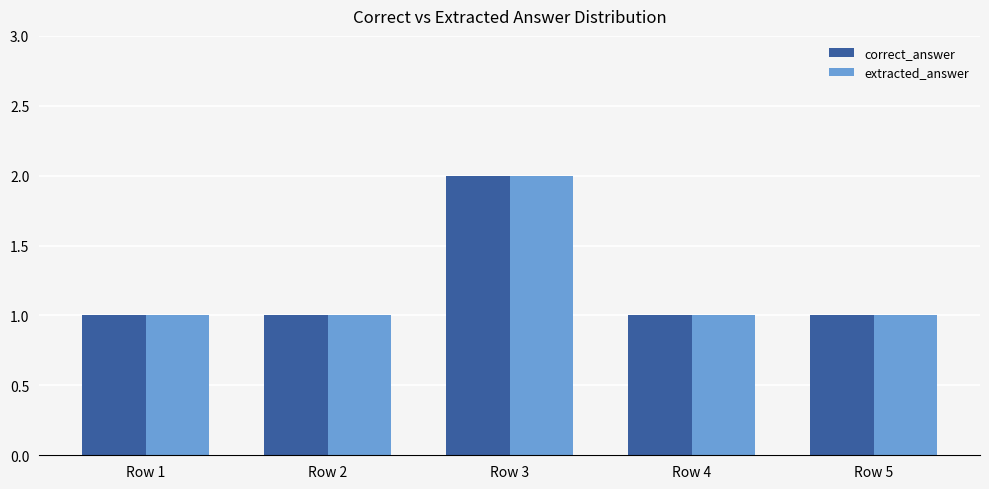

At which category is the sum across all series the highest?

Row 3